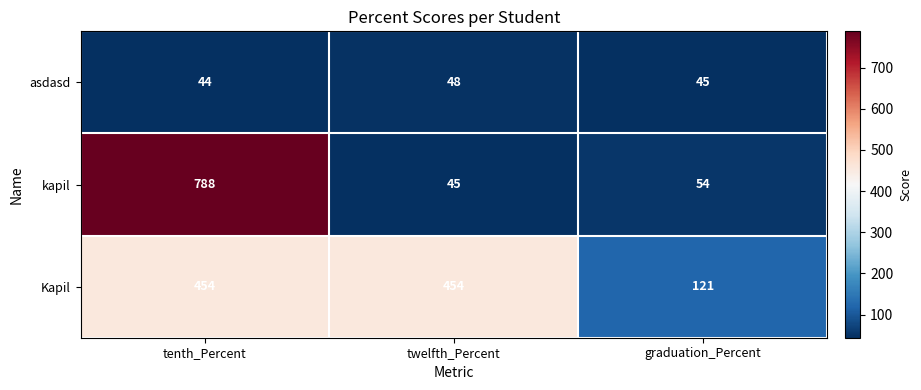

Which label corresponds to the largest value in the chart?

tenth_Percent